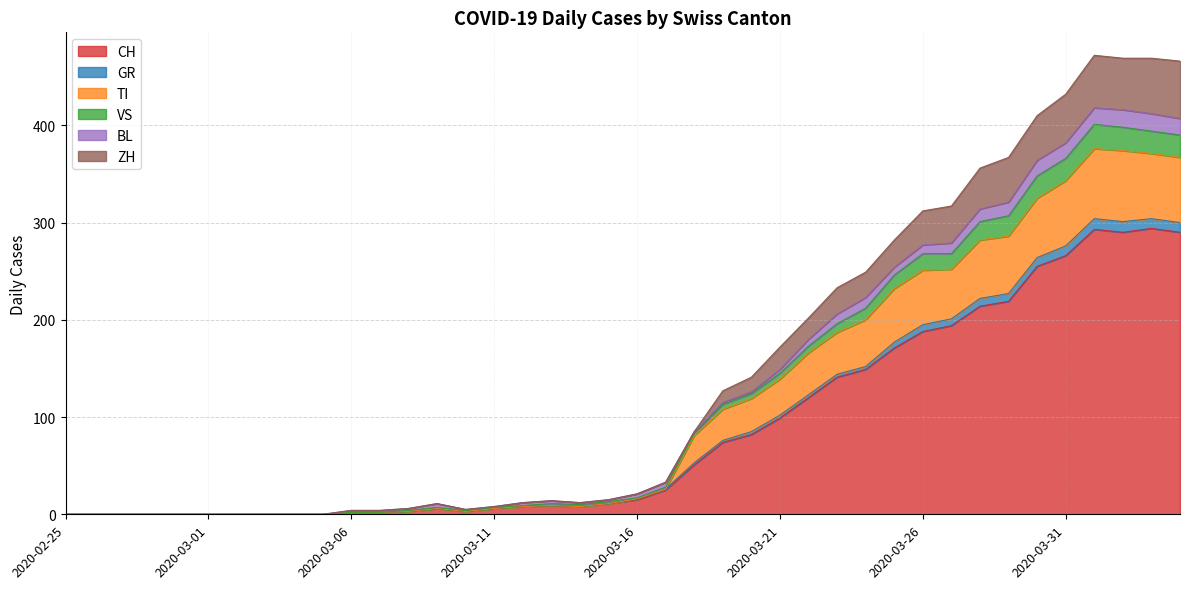

At which category is the sum across all series the highest?

2020-04-01